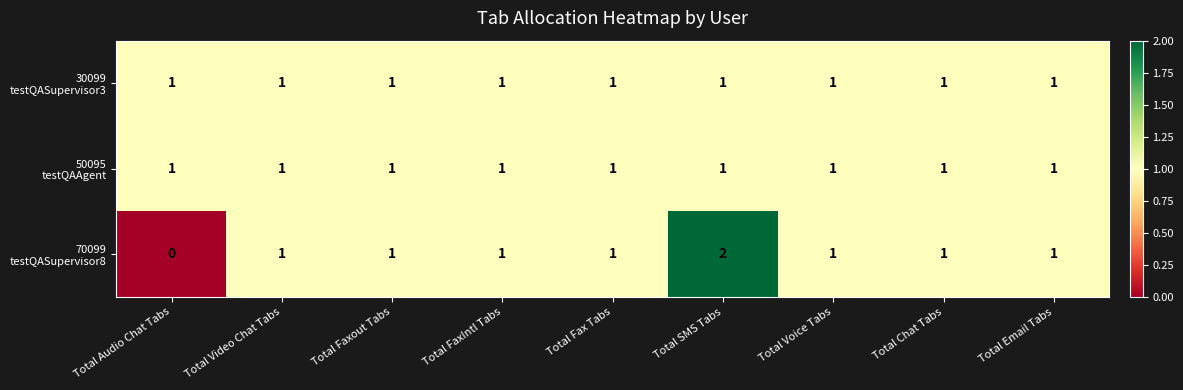

Which category has the highest value across all series?

Total SMS Tabs